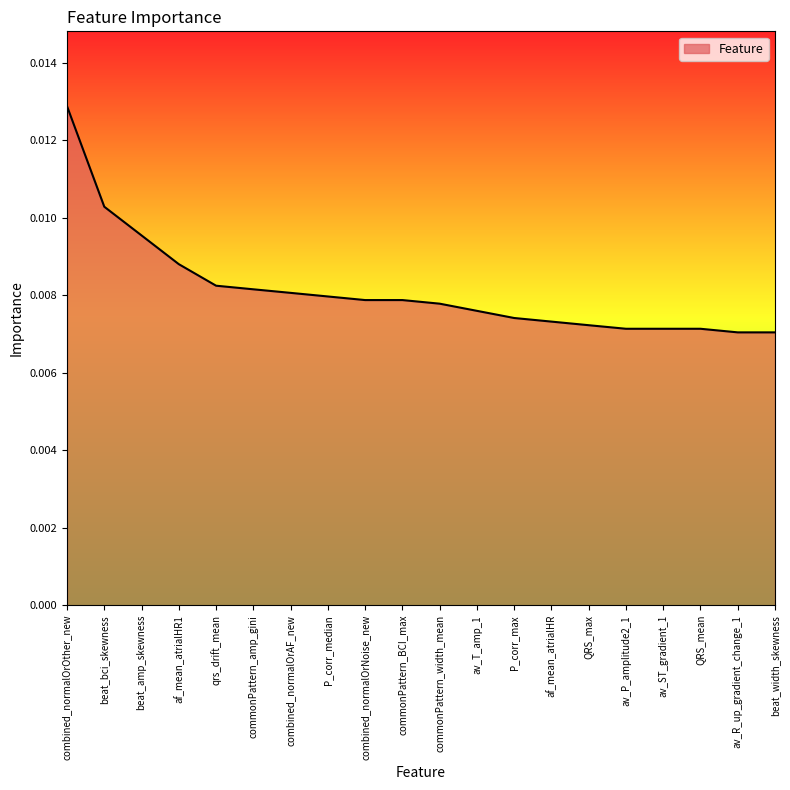

Between af_mean_atrialHR and qrs_drift_mean, which is larger?

qrs_drift_mean